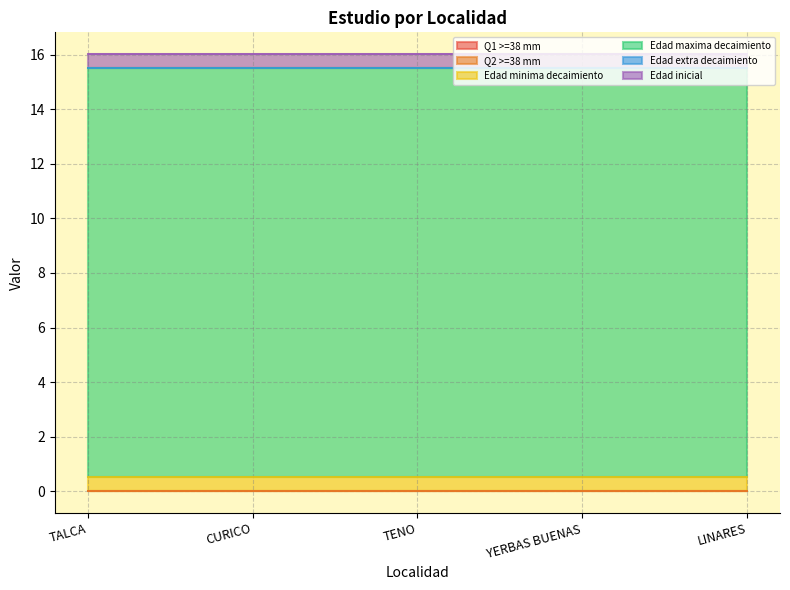

At which label is Edad extra decaimiento closest to 0?

TALCA